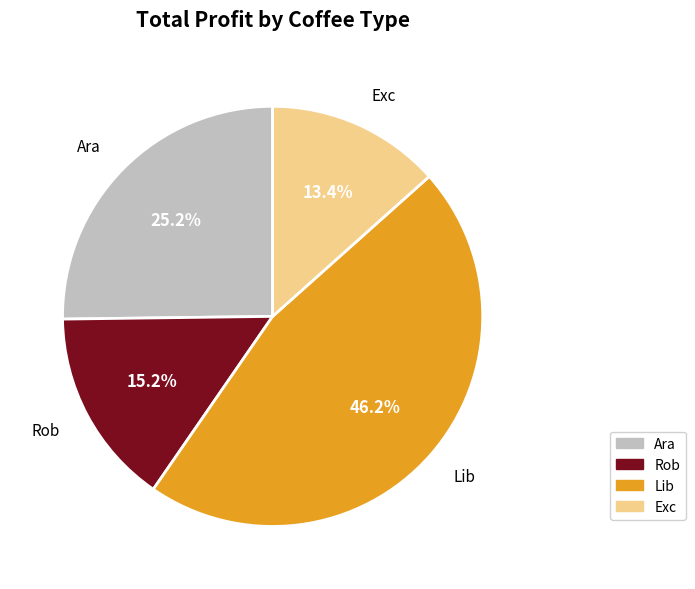

What percentage is NOT represented by Lib?

53.8%